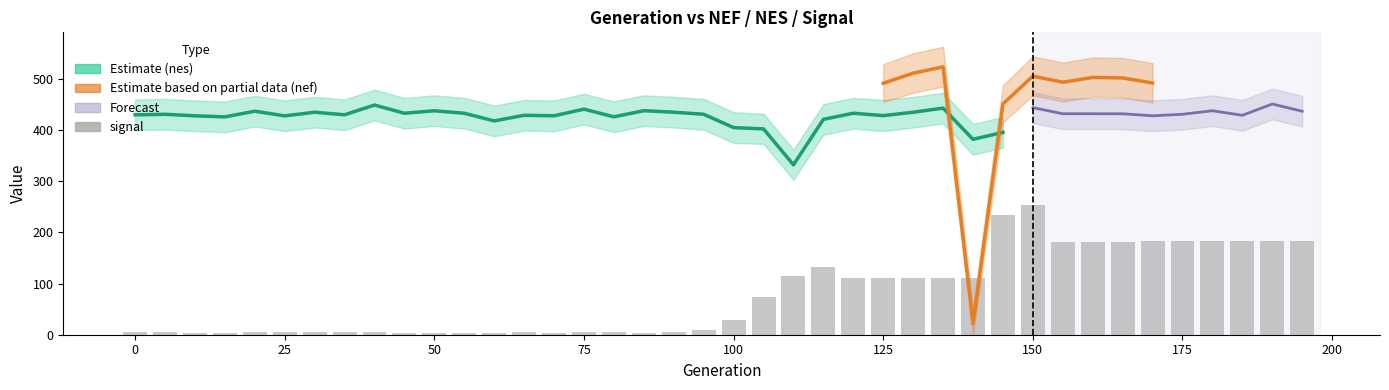

At which category is the sum across all series the highest?

150